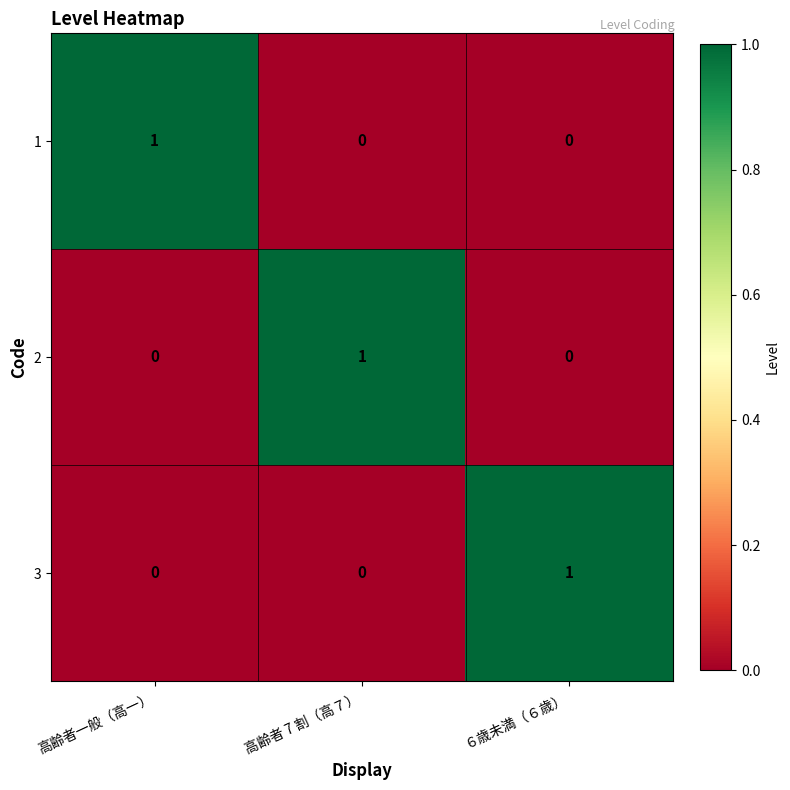

Reading left to right, list all the values displayed in this chart.

1: 高齢者一般（高一）=1	高齢者 7 割（高７）=0	６歳未満（６歳）=0
2: 高齢者一般（高一）=0	高齢者 7 割（高７）=1	６歳未満（６歳）=0
3: 高齢者一般（高一）=0	高齢者 7 割（高７）=0	６歳未満（６歳）=1